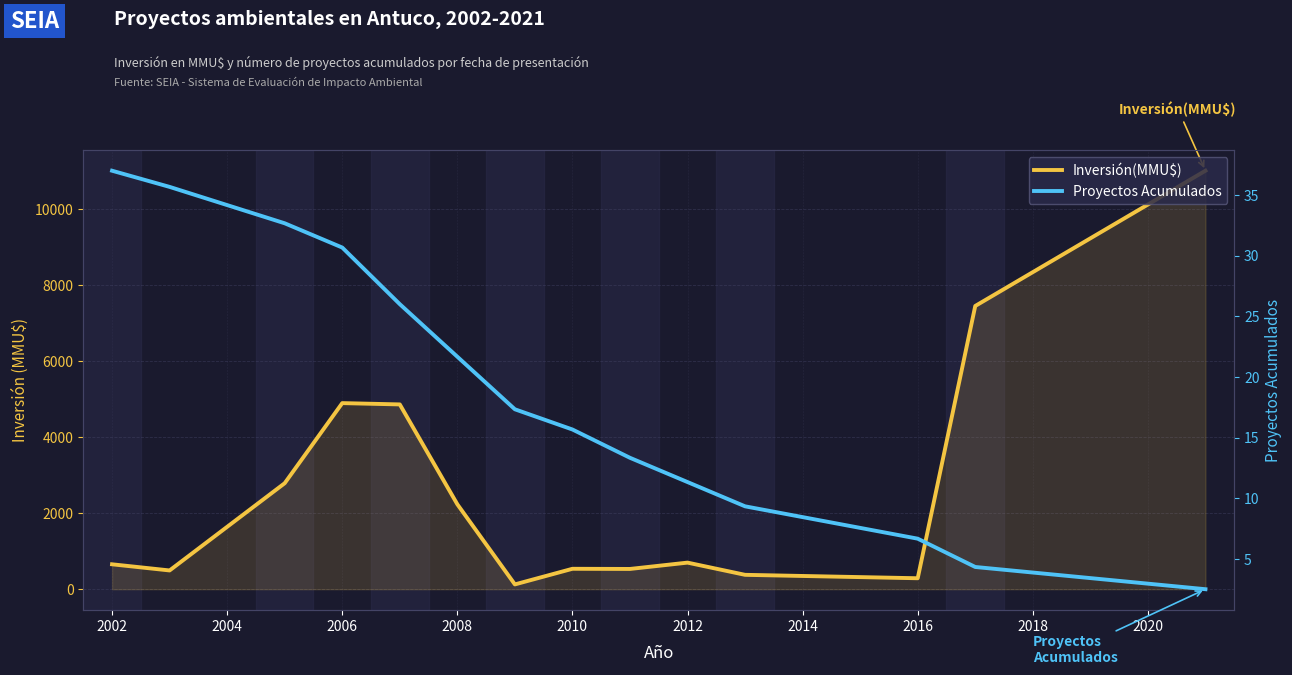

True or false: Inversión(MMU$) and Proyectos Acumulados cross at least once.

False